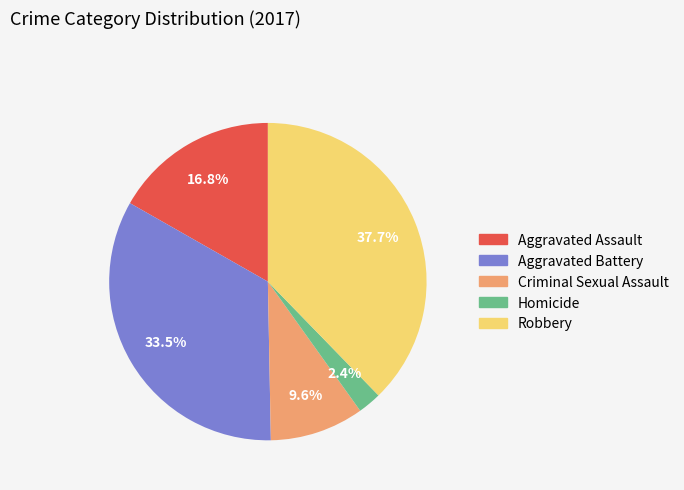

What percentage is the Homicide slice, to the nearest percent?

2%